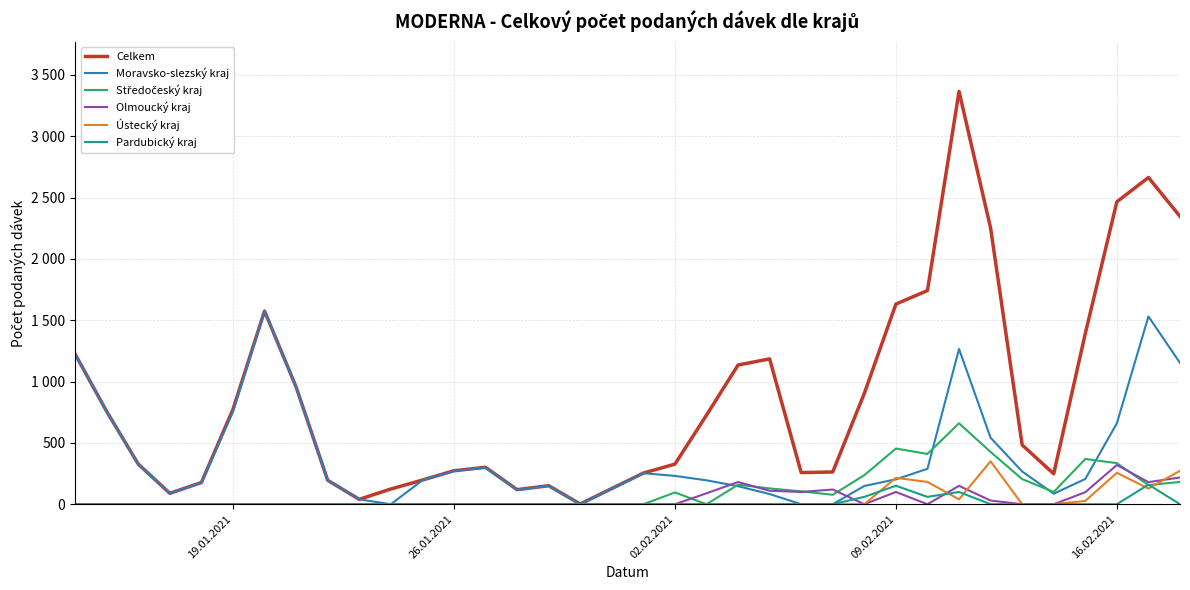

Does the chart display data point markers on the line(s)?

No